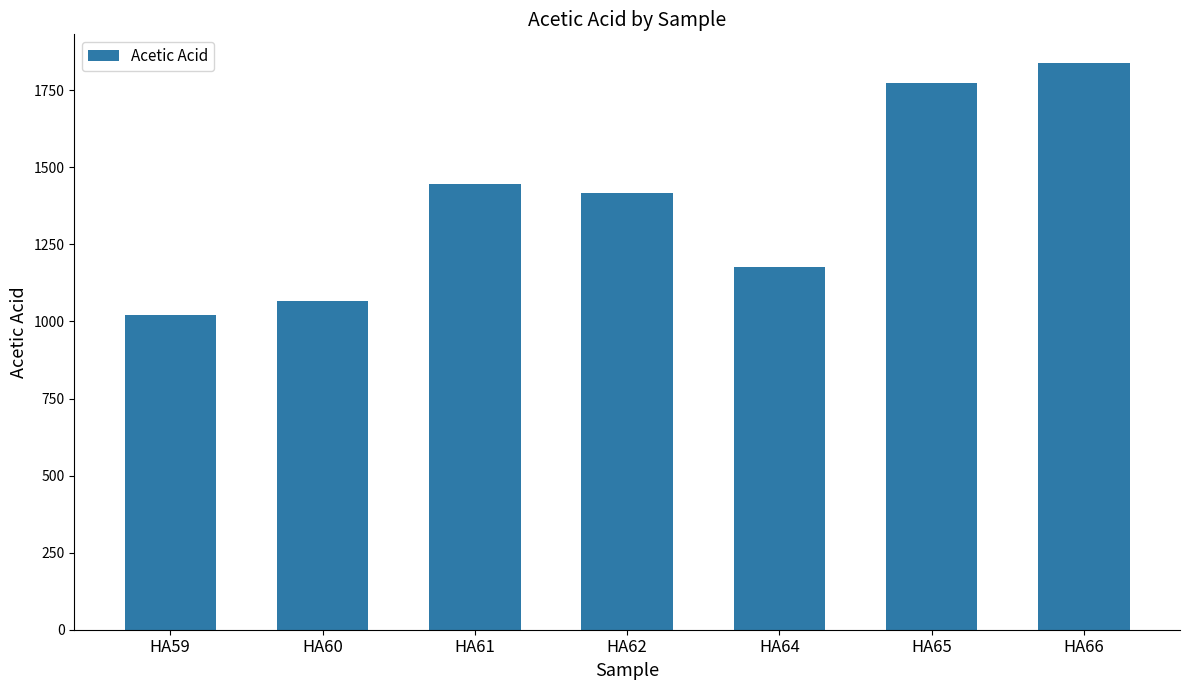

List the labels in order of value, largest first.

HA66, HA65, HA61, HA62, HA64, HA60, HA59